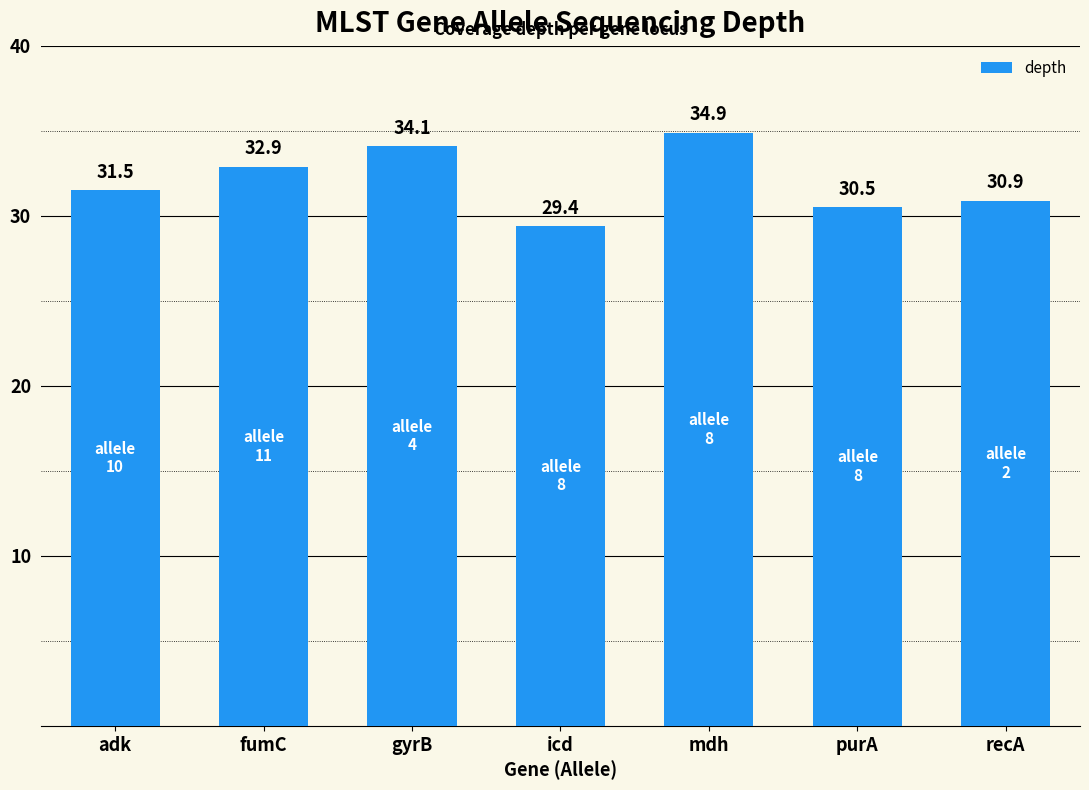

The chart shows a value of 31.5 at adk. True or false?

True